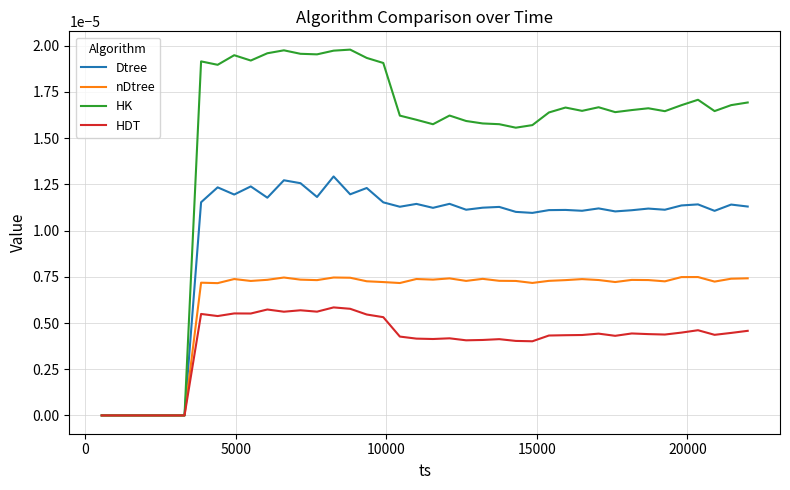

List the series in order of their overall mean, lowest first.

HDT, nDtree, Dtree, HK